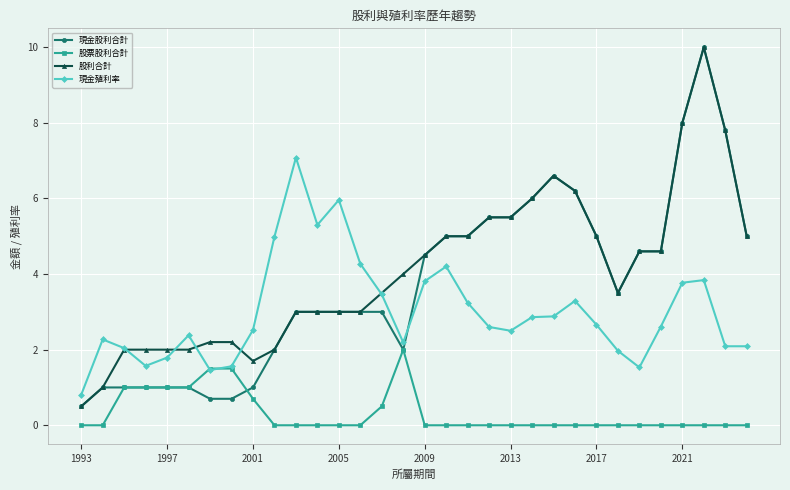

True or false: 股利合計 has more than 0 points higher than both neighbors.

True